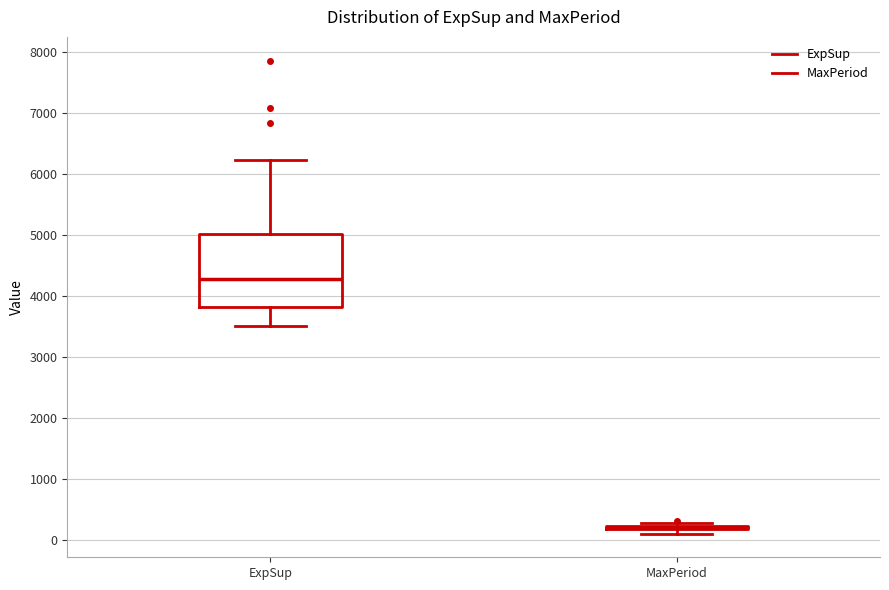

Comparing the boxes themselves (not the whiskers), which one is the tallest?

ExpSup